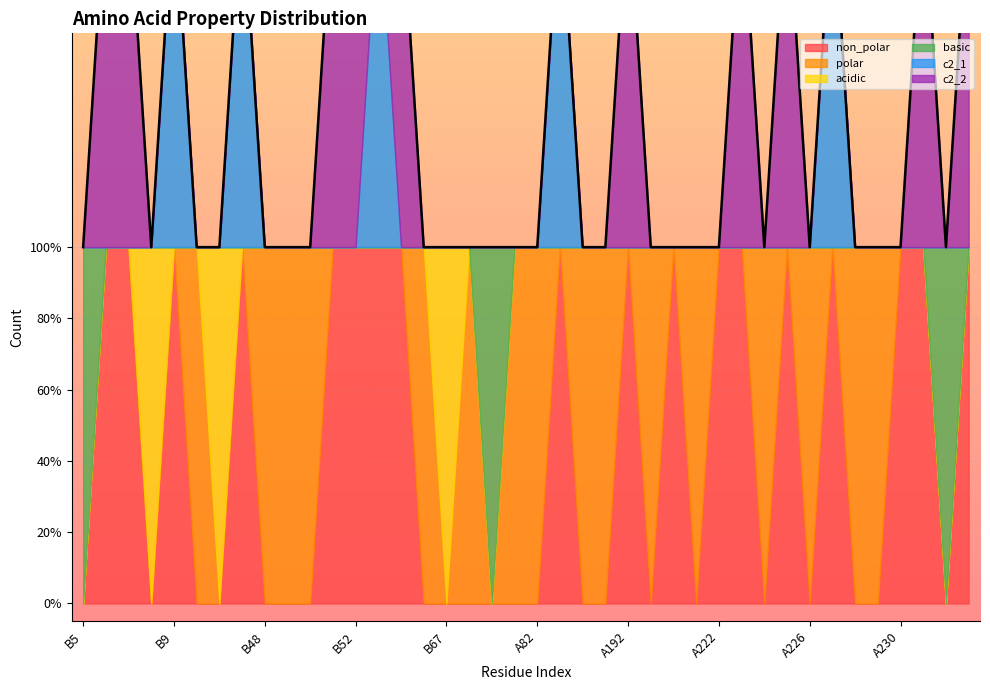

What is the sum of all c2_2 values?

10